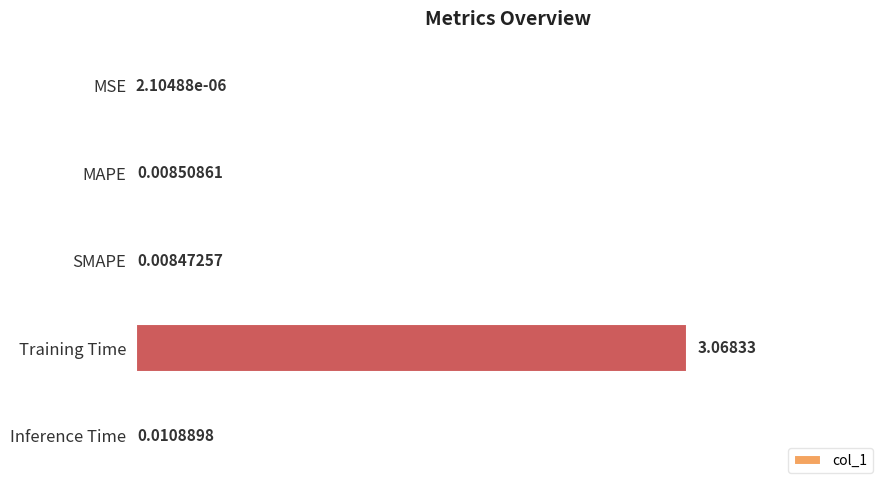

What is the change in value from MAPE to Training Time?

+3.1